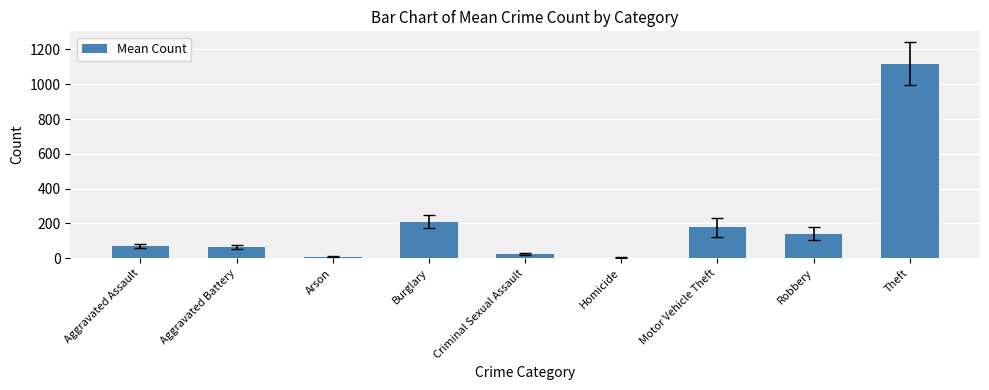

The value at Arson is 8.0. True or false?

True